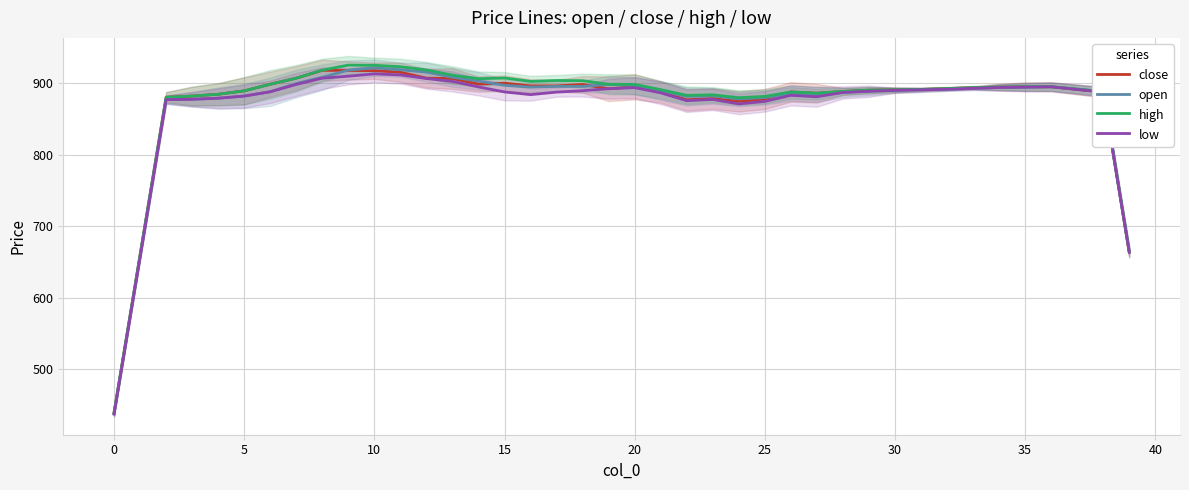

Does the chart have visible grid lines?

Yes